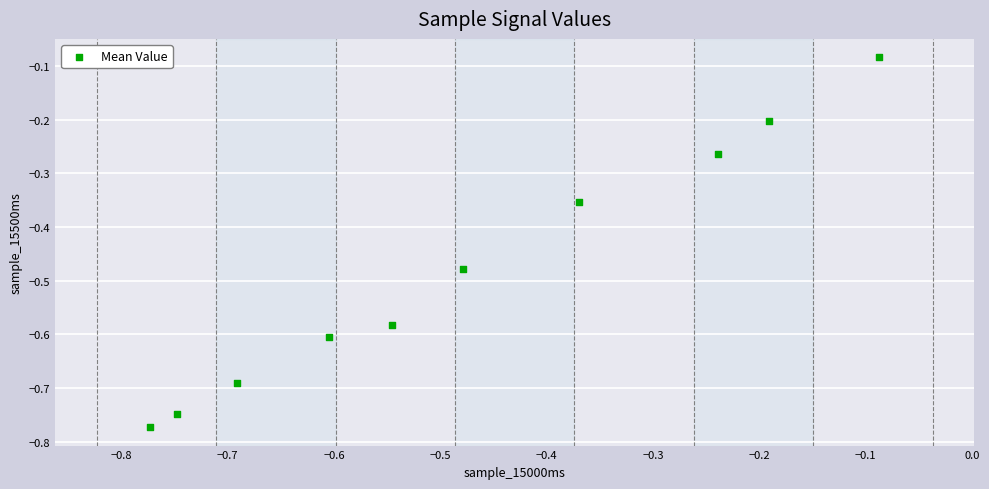

What is the range of Y values (max minus min)?

0.7